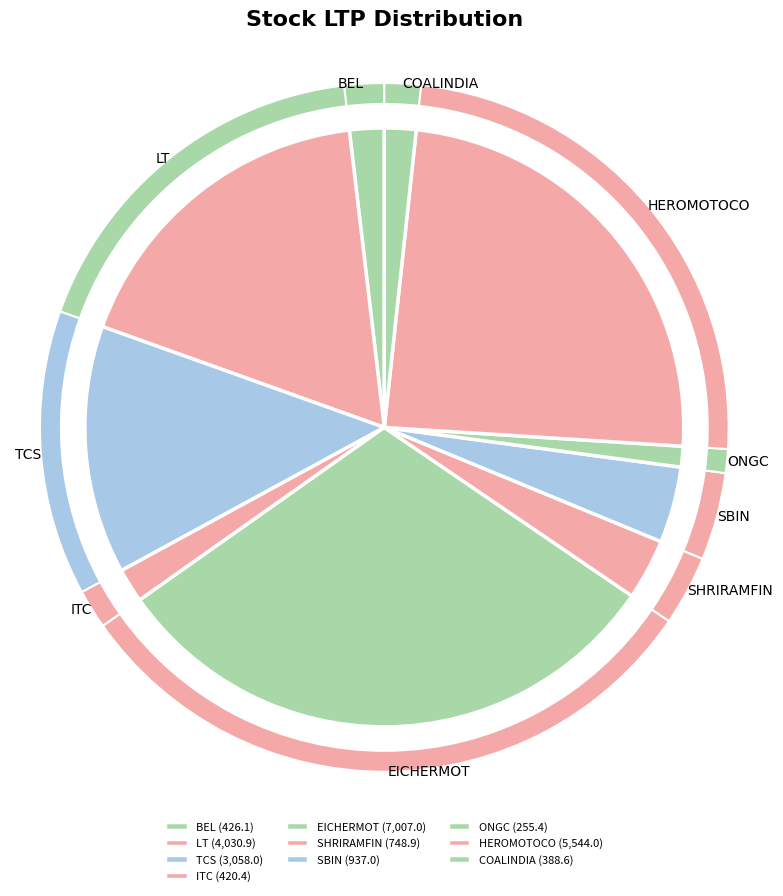

To the nearest percent, what is the difference between the largest and smallest slice percentages?

30%